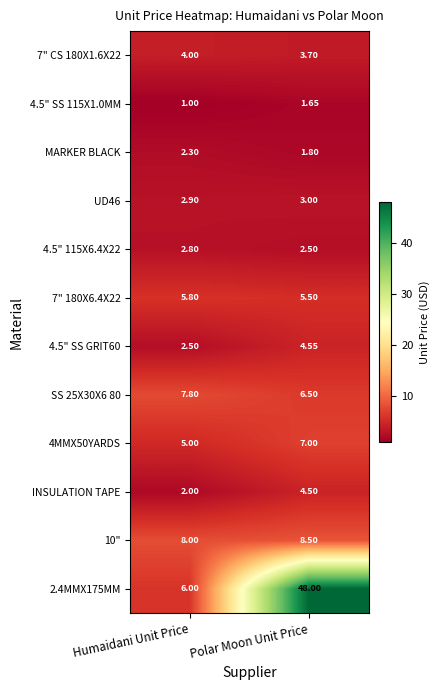

Where does the MARKER BLACK series first go above 2?

Humaidani Unit Price